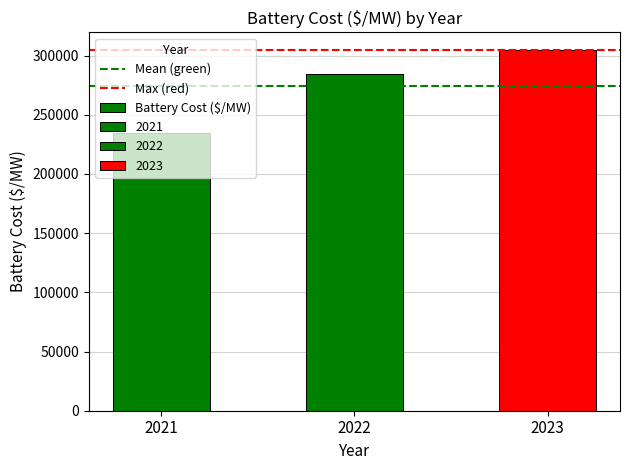

Reading left to right, extract all data points from this chart.

234609.3	284785.5	304421.7